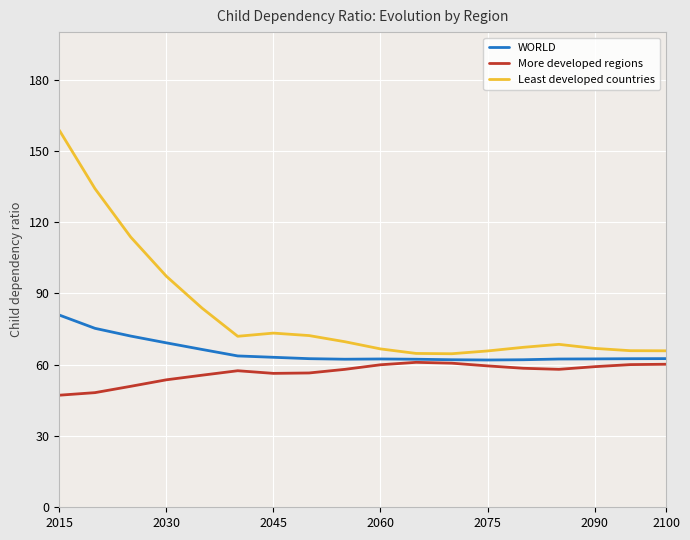

What is the maximum value for WORLD?

80.9